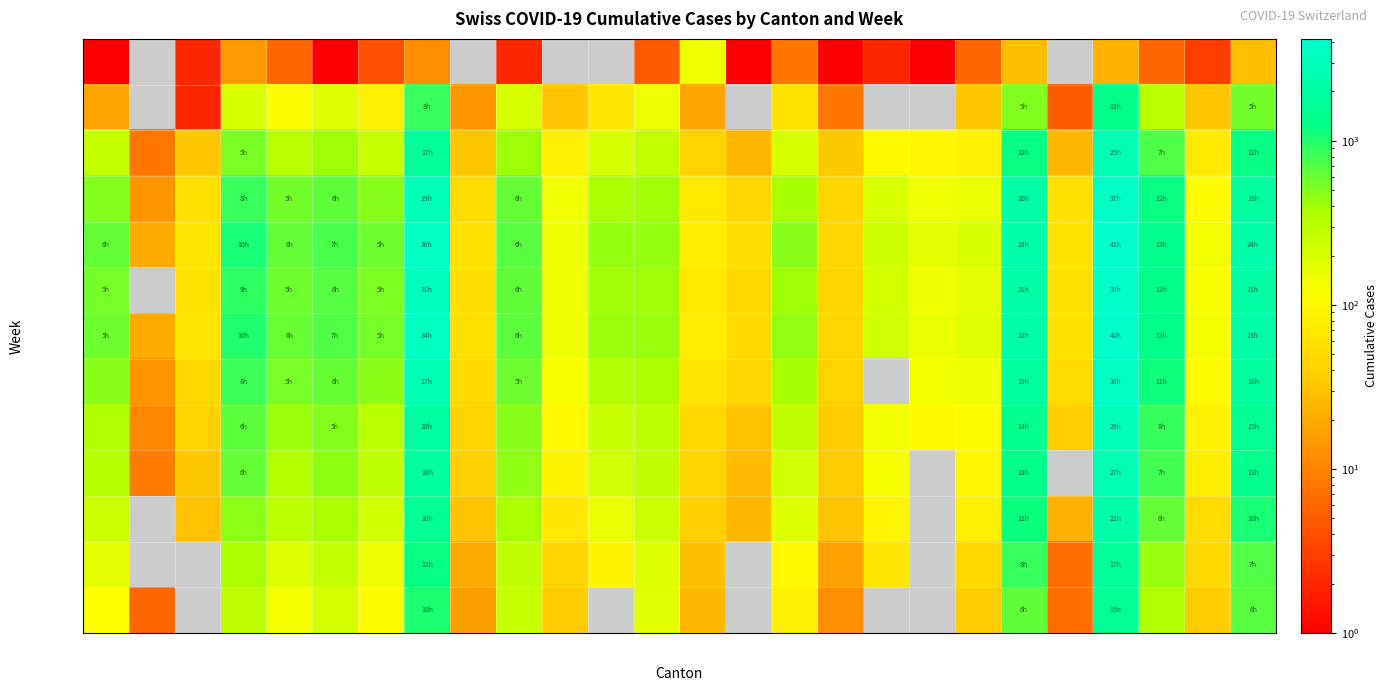

Which series has the widest spread of values?

Week 13